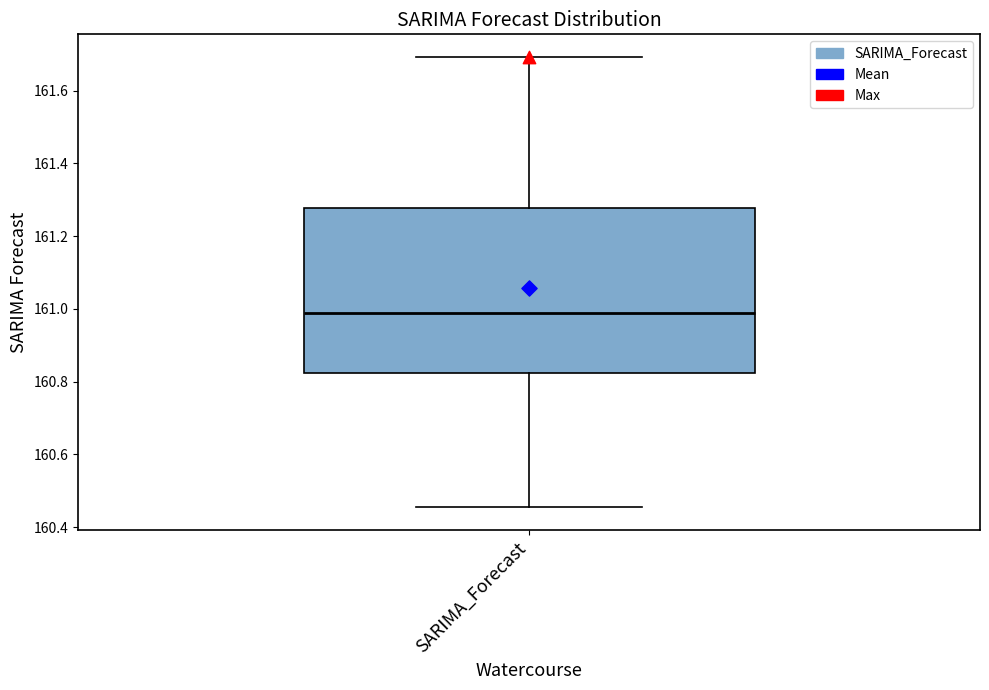

Transcribe this box plot: give where the median line is, the range the box spans, and where the two whiskers end, as read against the y-axis. The values are not printed on the chart, so give them approximately, as read against the axis.

median 160.98, box 160.82 to 161.28, whiskers 160.46 to 161.70